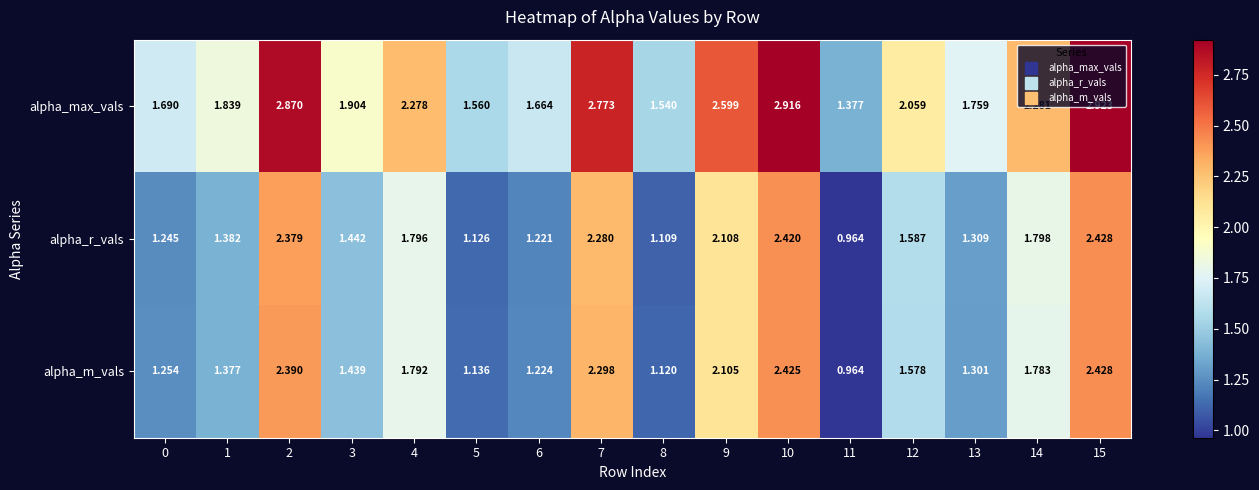

Which series has the largest range (max minus min)?

alpha_max_vals